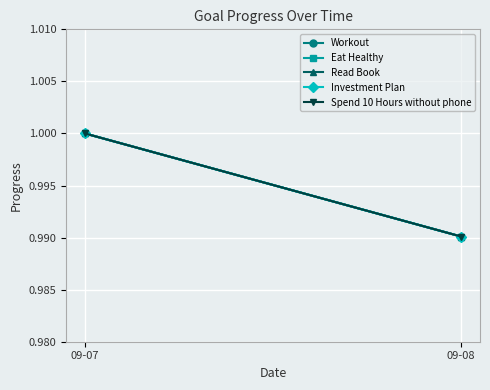

The value of Spend 10 Hours without phone at 09-08 is 1.0. True or false?

True